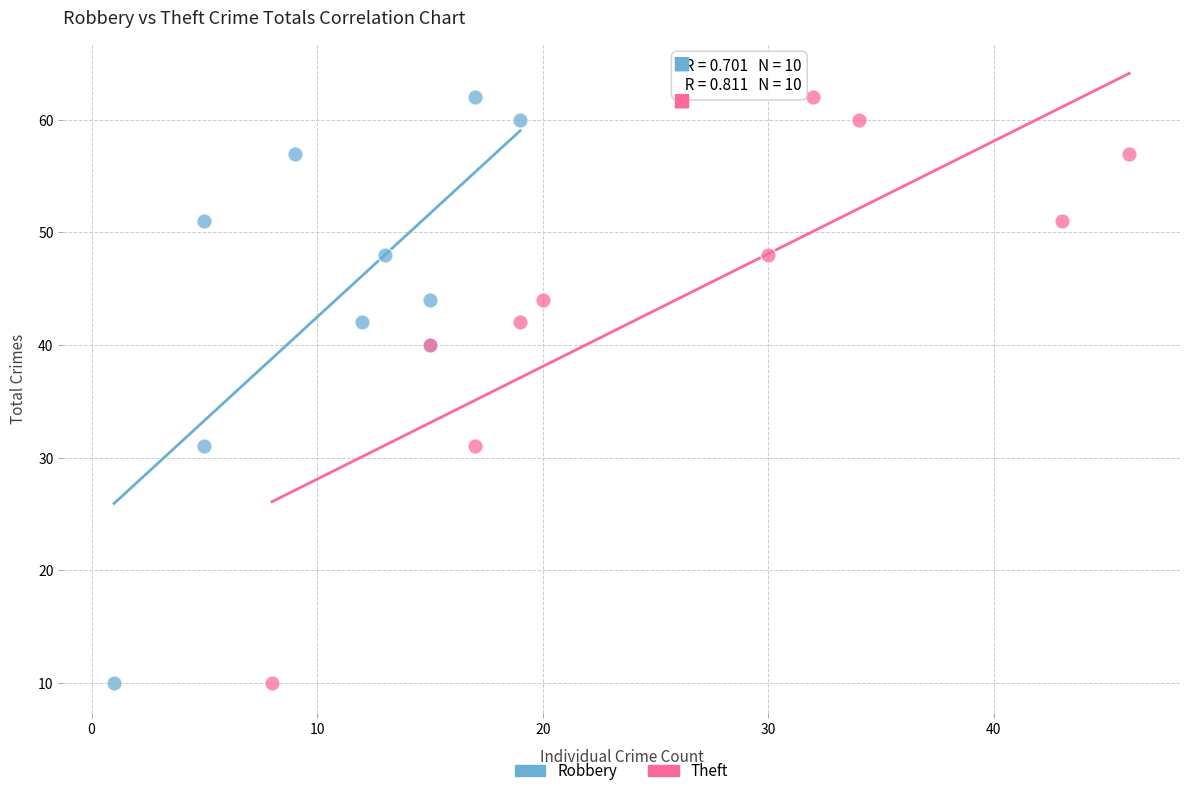

What are all the series names shown in the legend?

Robbery, Theft